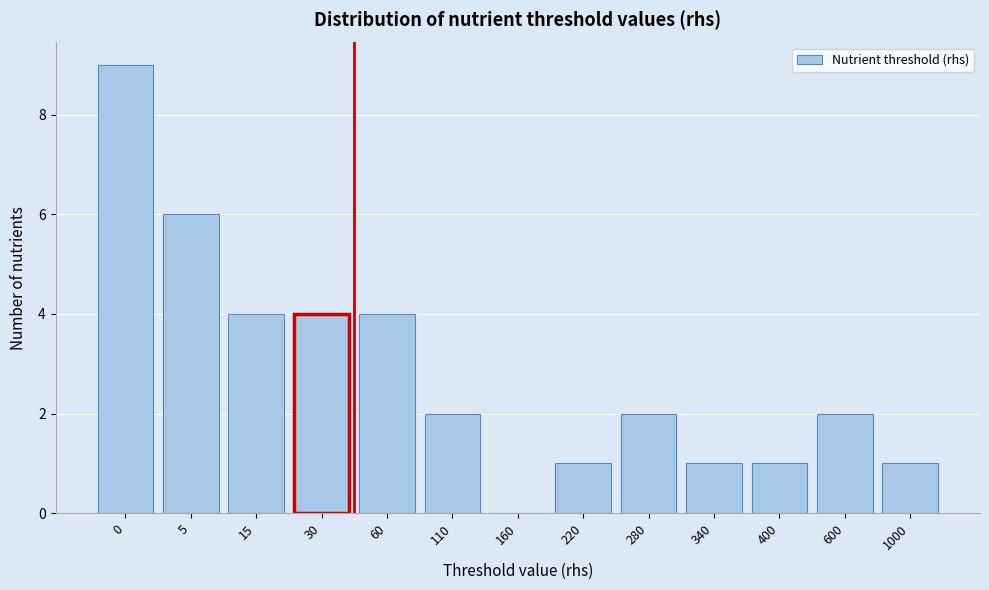

Reading left to right, what are all the values shown in this chart?

0=9	5=6	15=4	30=4	60=4	110=2	160=0	220=1	280=2	340=1	400=1	600=2	1000=1